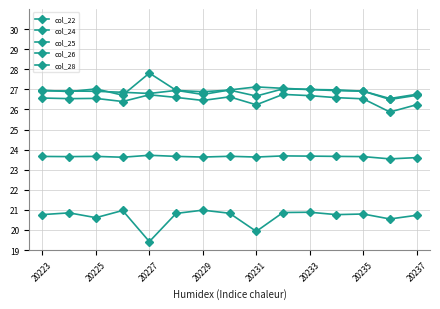

How many series are shown in this chart?

5